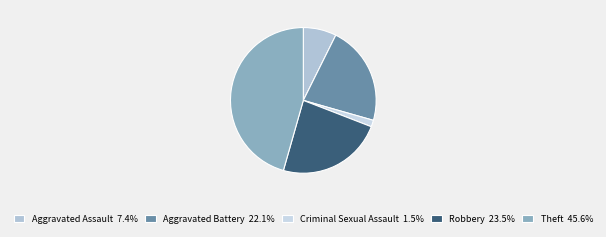

How many slices are in this pie chart?

5